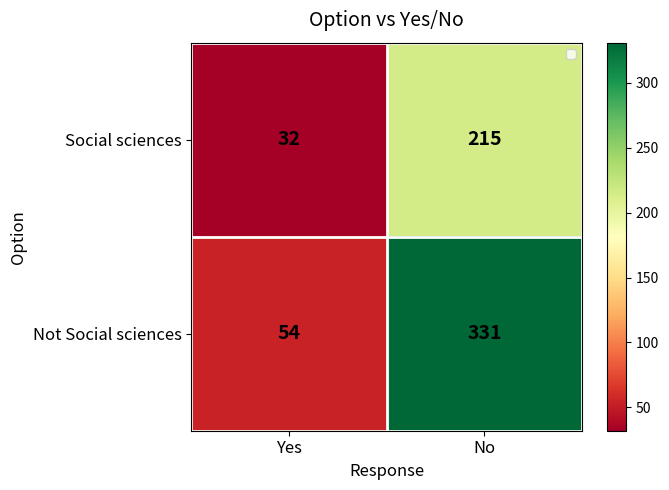

Between Yes and No, which series saw the biggest shift?

Not Social sciences